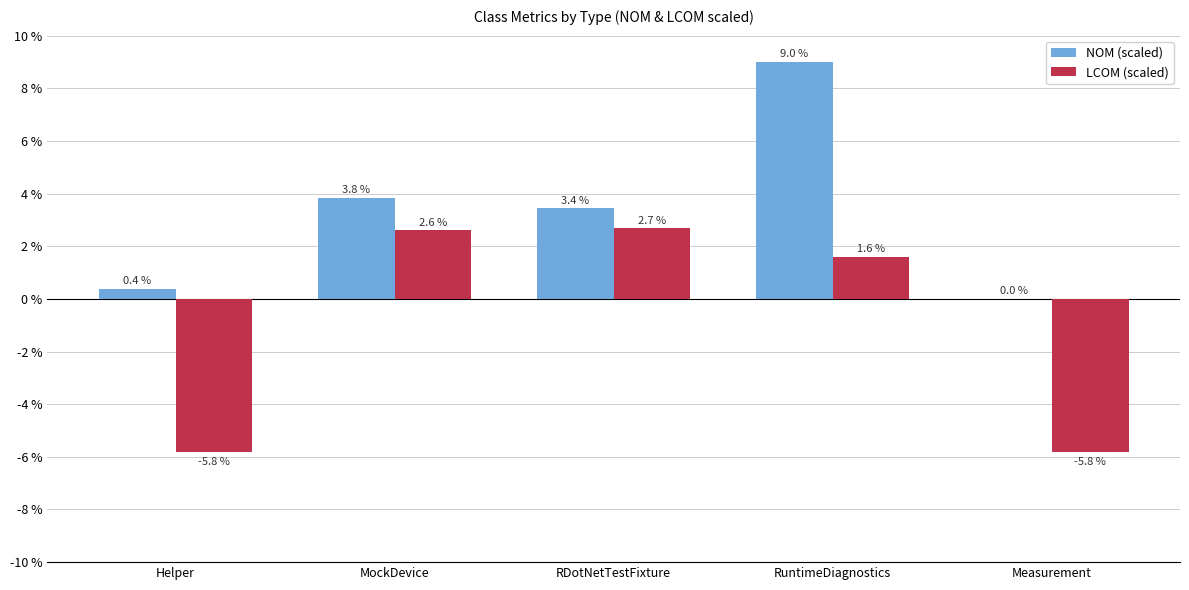

Which series changed the most between MockDevice and RuntimeDiagnostics?

NOM (scaled)